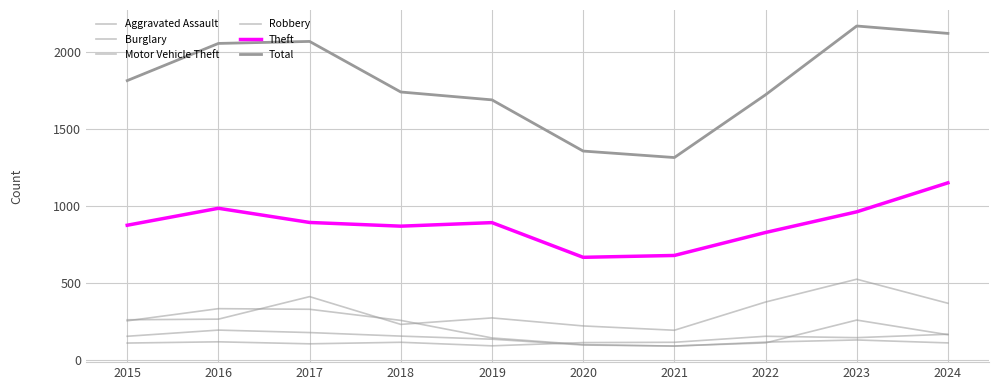

Does the chart display data point markers on the line(s)?

No